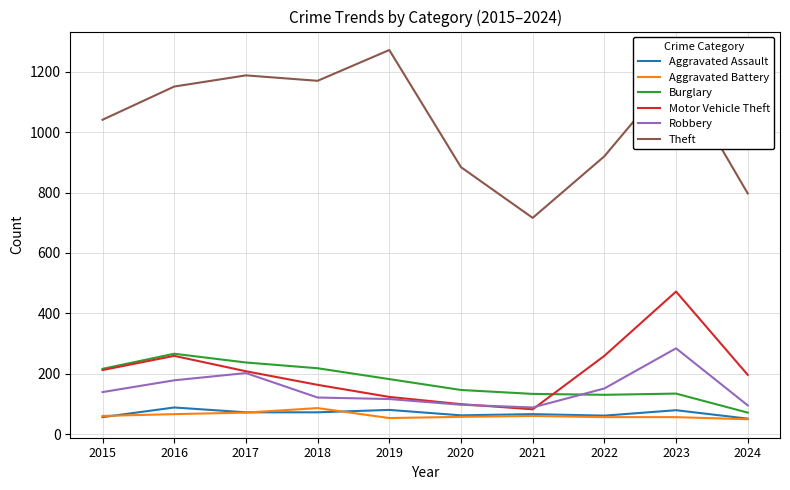

True or false: Burglary and Theft intersect in this chart.

False